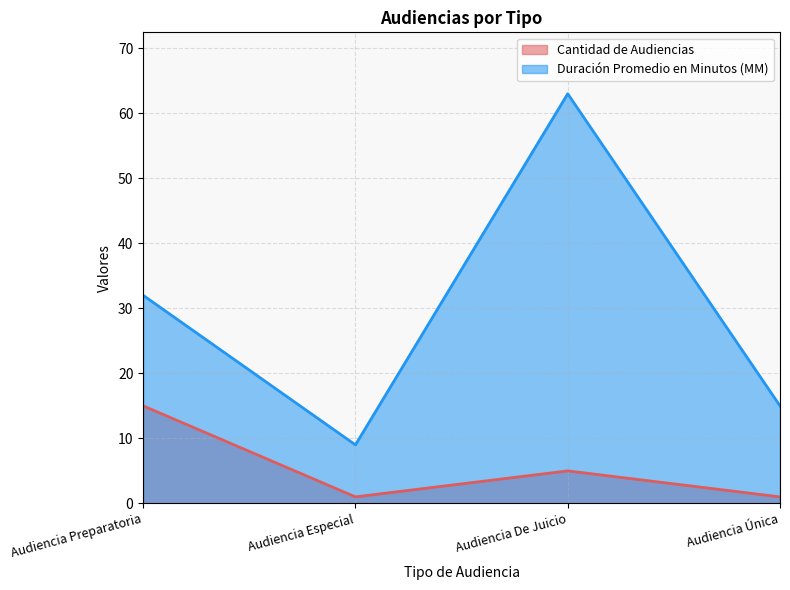

At which category is the sum across all series the highest?

Audiencia De Juicio